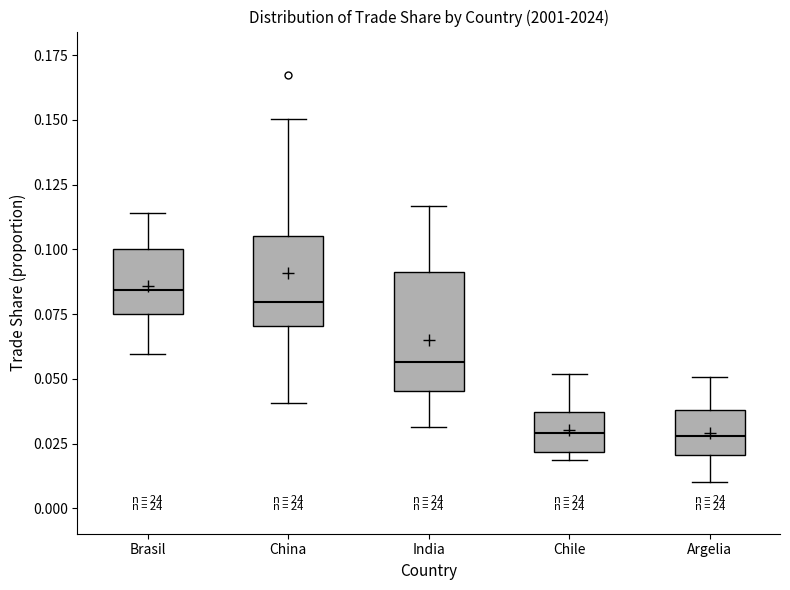

Reading left to right, transcribe this box plot: for each box, give where its median line is, the range the box spans, and where its two whiskers end, as read against the y-axis. The values are not printed on the chart, so give them approximately, as read against the axis.

Brasil: median 0.085, box 0.075 to 0.100, whiskers 0.060 to 0.115
China: median 0.080, box 0.070 to 0.105, whiskers 0.040 to 0.150
India: median 0.055, box 0.045 to 0.090, whiskers 0.030 to 0.115
Chile: median 0.030, box 0.020 to 0.035, whiskers 0.020 (just below the box's lower edge) to 0.050
Argelia: median 0.030, box 0.020 to 0.040, whiskers 0.010 to 0.050